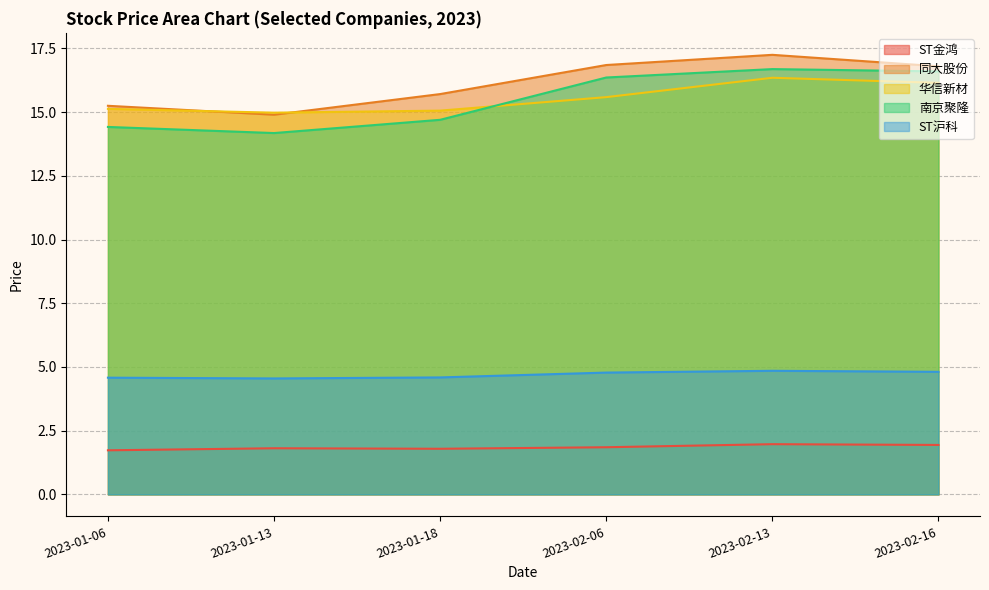

What is the label of the 5th point from the left?

2023-02-13